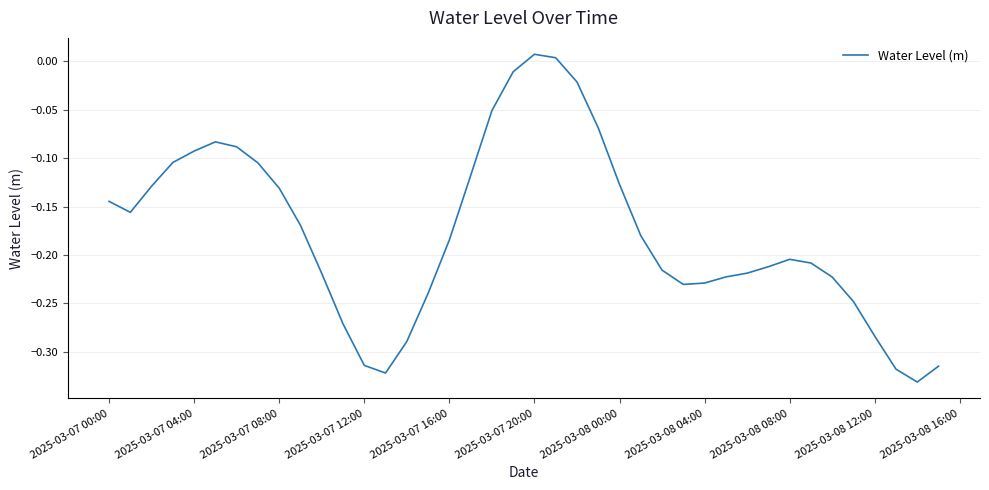

What is the difference between the maximum and minimum values?

0.3